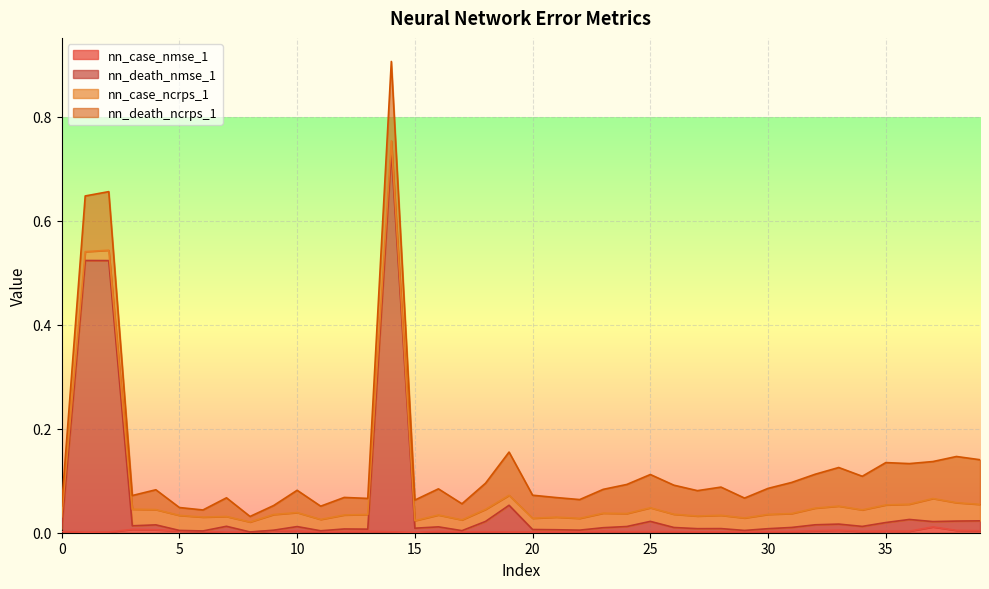

The value of nn_case_nmse_1 at 34 is 0.0. True or false?

False